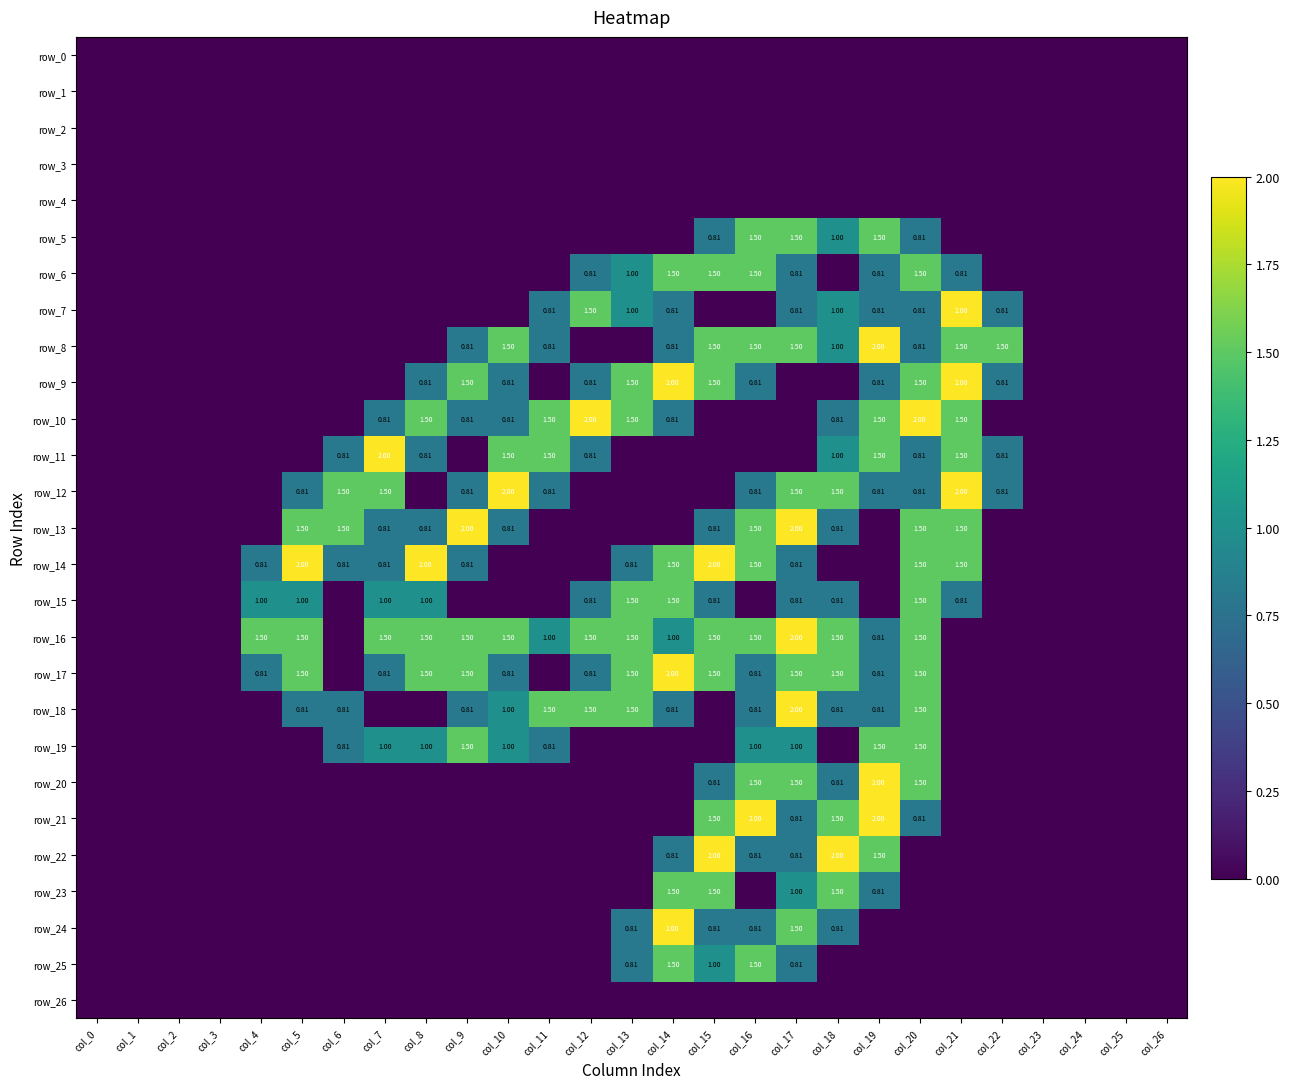

How many row_23 values are between 0 and 1?

24